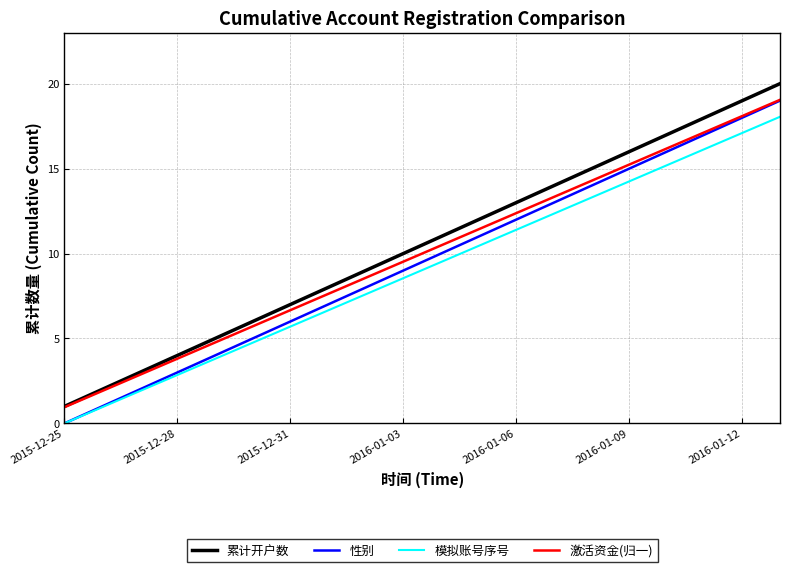

True or false: 模拟账号序号 and 性别 intersect in this chart.

False